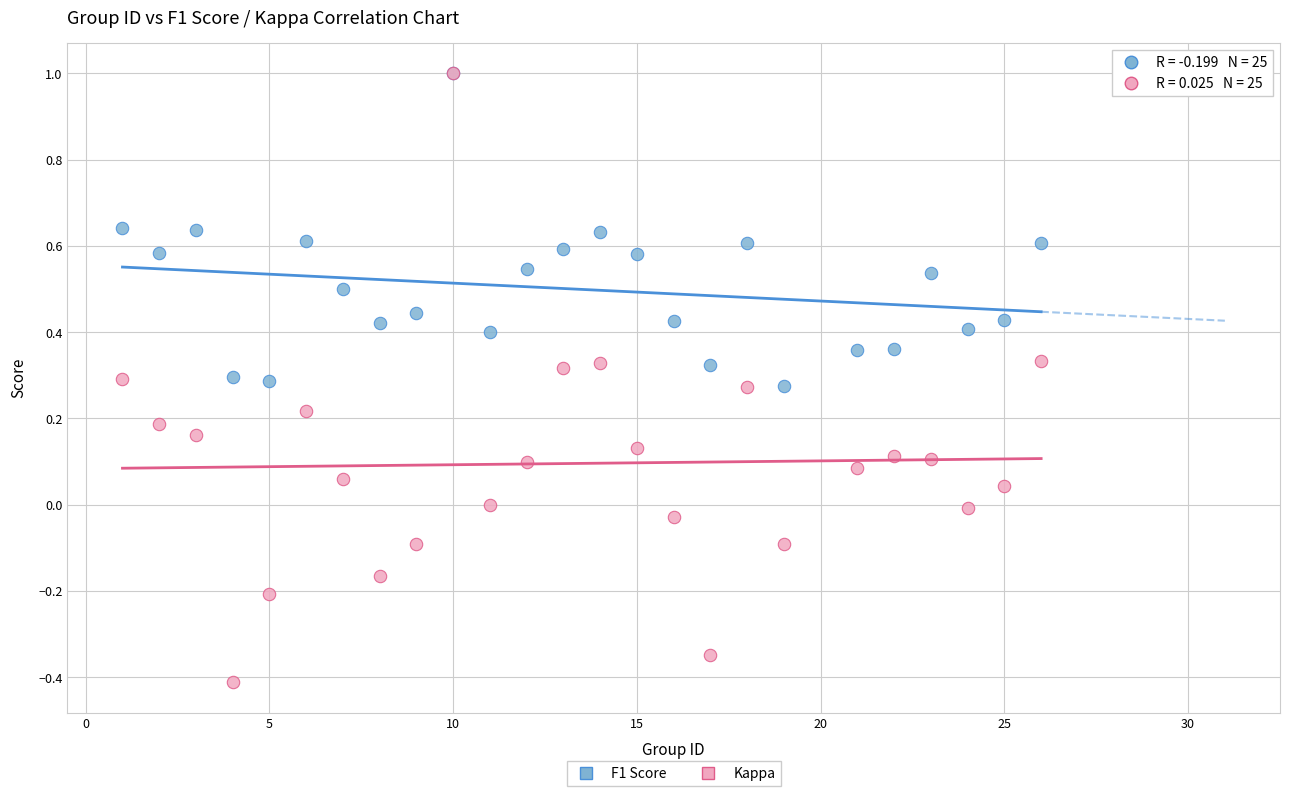

What are all the series names shown in the legend?

F1 Score, Kappa